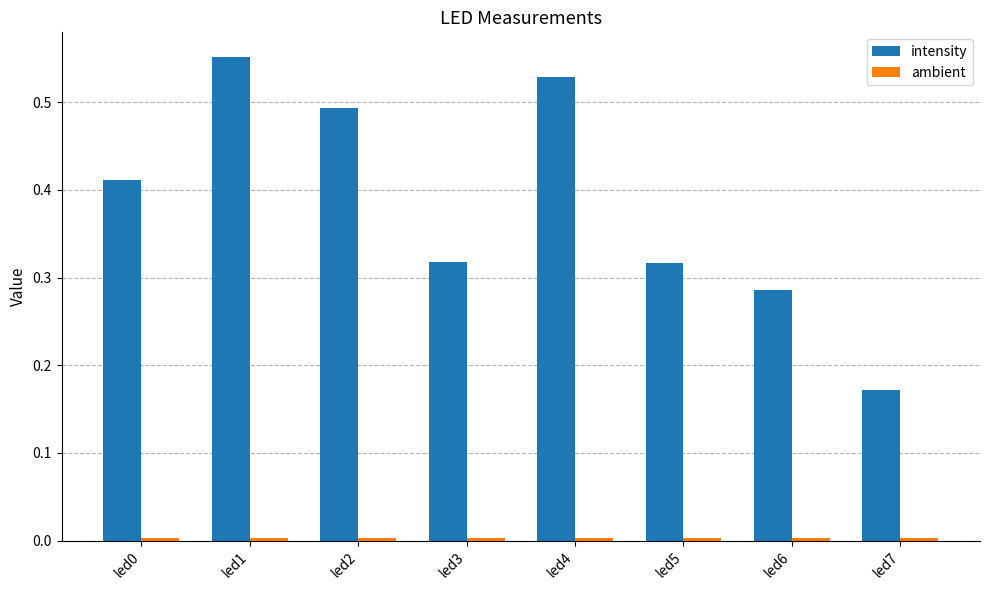

Which series has the largest total across all categories?

intensity